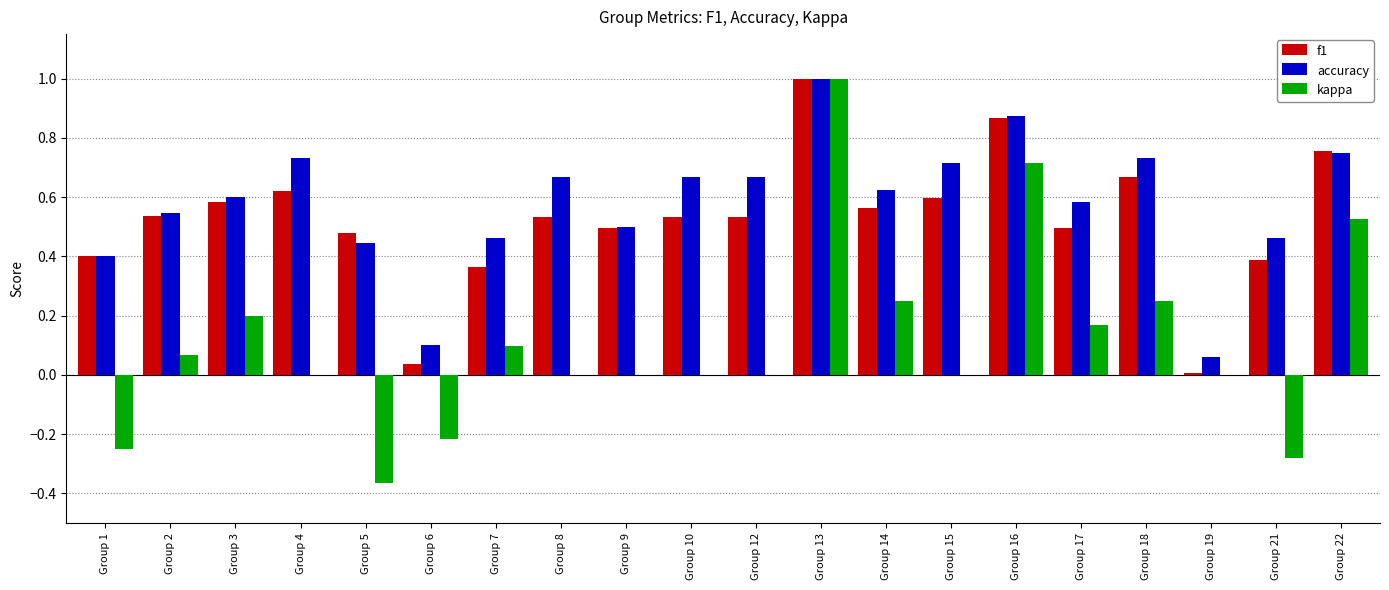

Is it true that kappa equals -1.0 at Group 10?

False